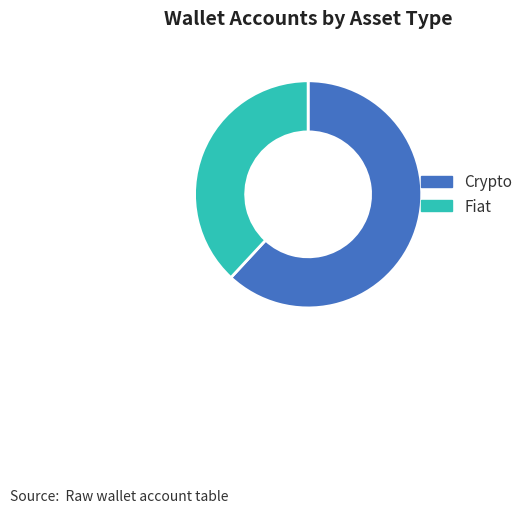

Does Crypto represent more than half of the total?

Yes